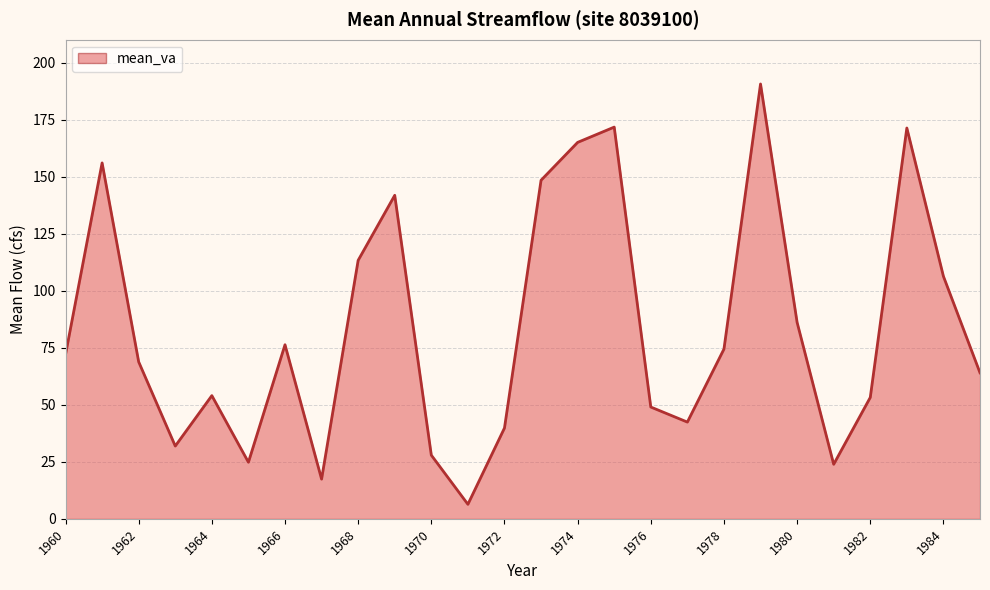

What is the smallest value displayed?

6.4